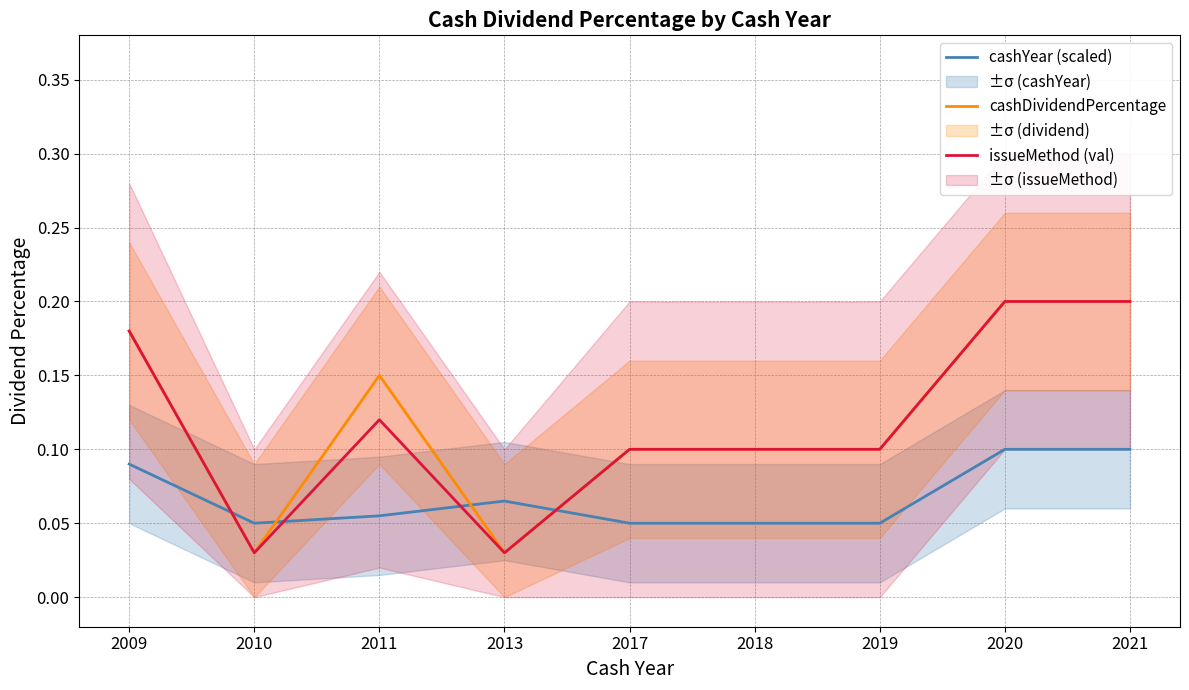

Rank the categories by cashYear (scaled) value from highest to lowest.

2020, 2021, 2009, 2013, 2011, 2010, 2017, 2018, 2019